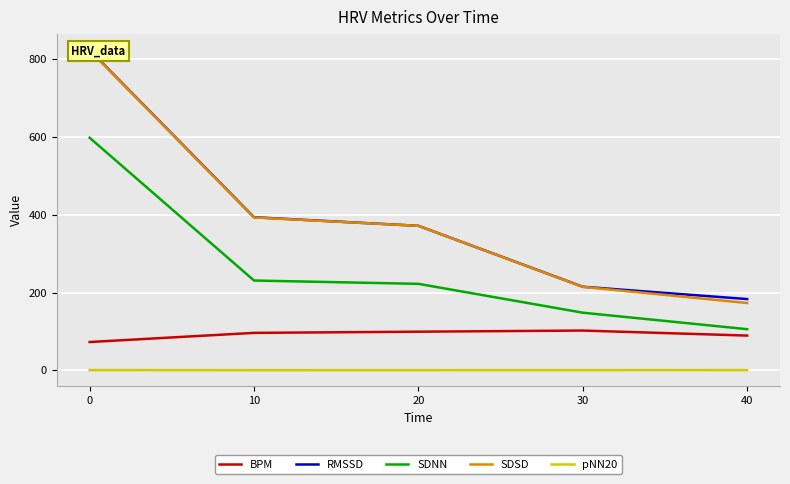

What is the average value of the BPM series?

92.0